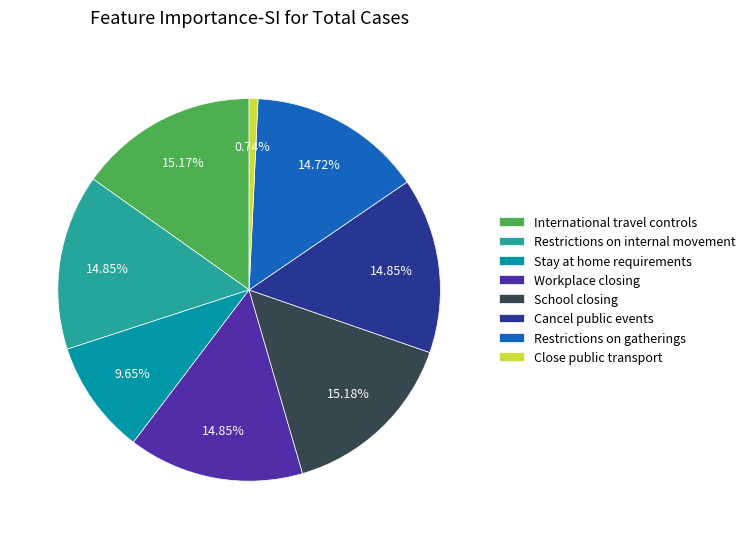

Does any single category account for the majority?

No